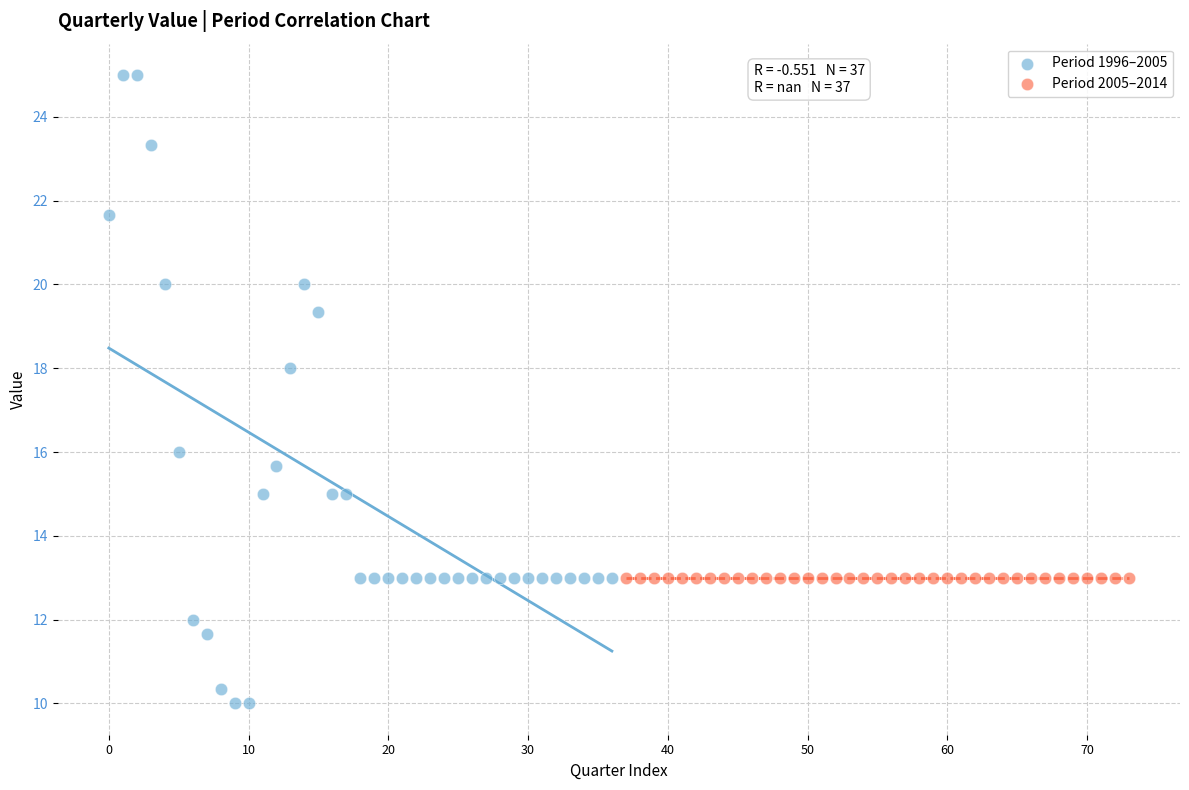

Which series contains the highest Y value?

Period 1996–2005